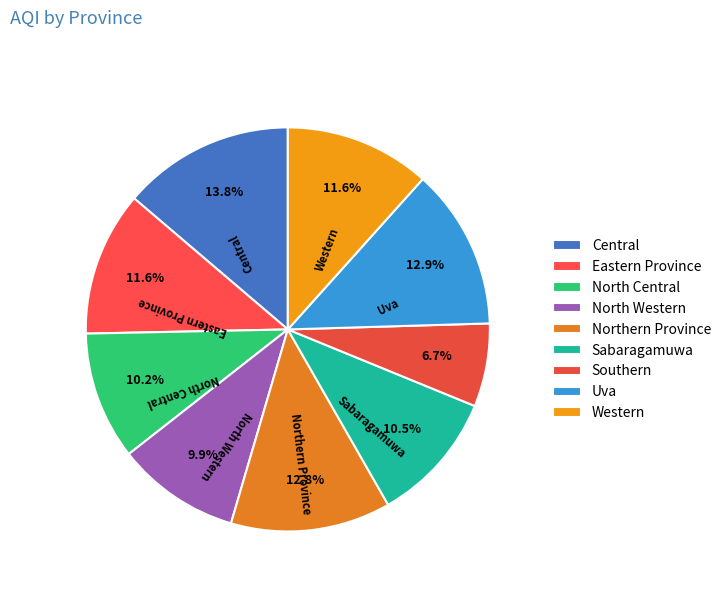

Count the number of slices in the pie.

9